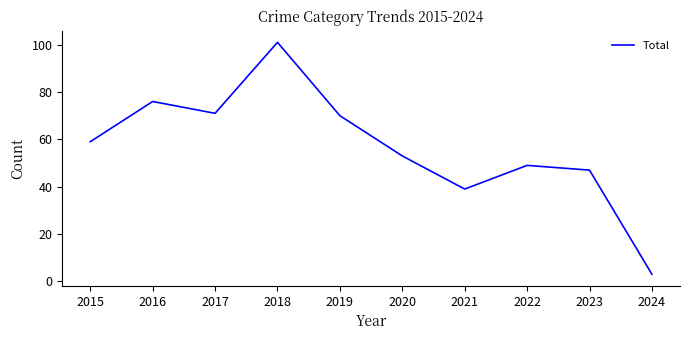

The chart shows a value of 59 at 2015. True or false?

True